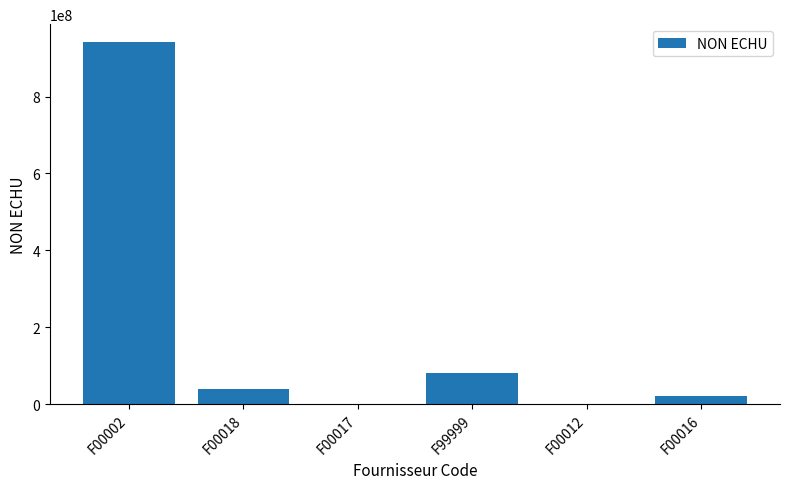

Which category has the highest value across all series?

F00002